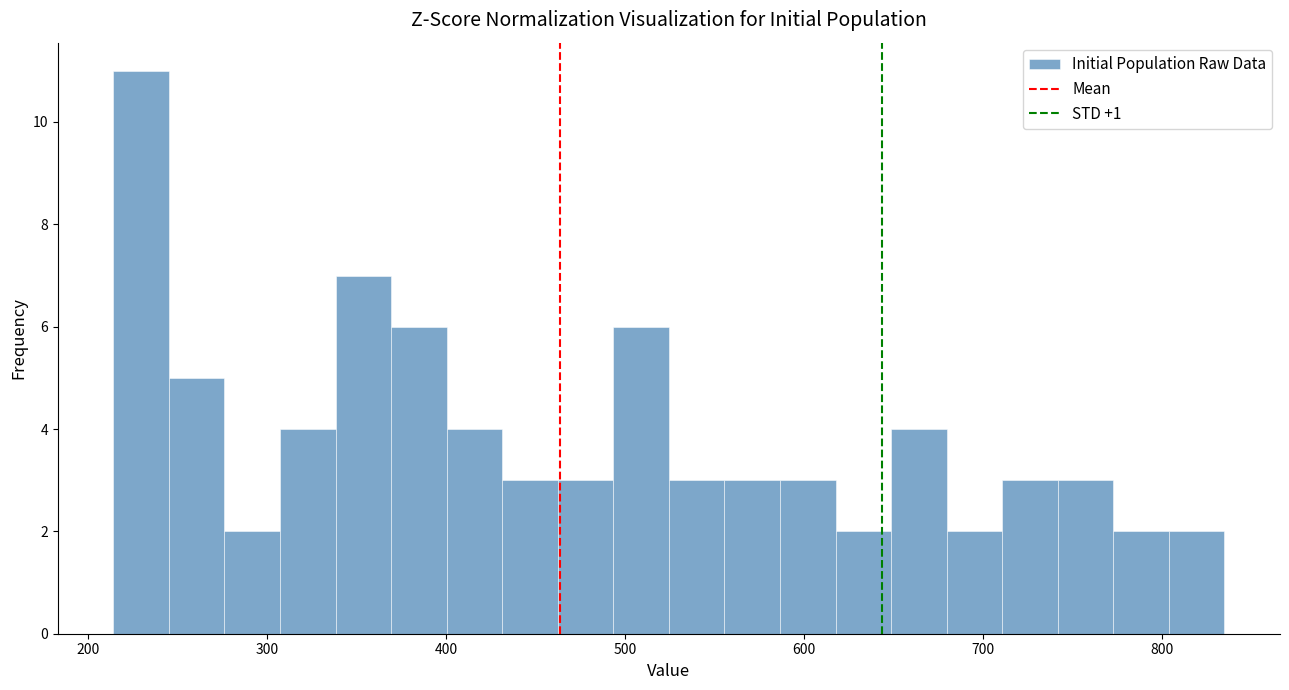

Around what value on the x-axis is the tallest bar? Give the approximate position of its centre, as read against the axis.

230